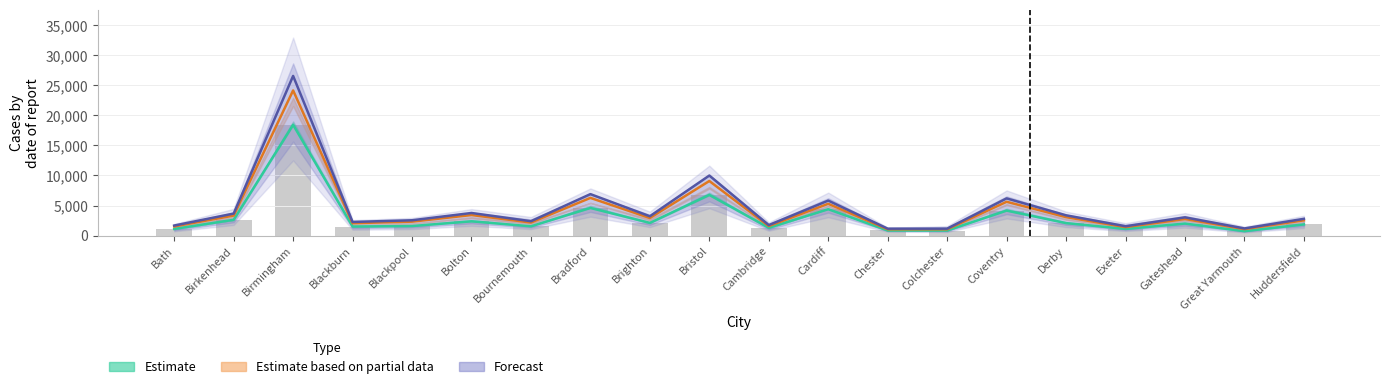

Reading right to left, transcribe all the data shown in this chart.

B46: 2537.0	1082.0	2759.0	1412.0	3068.0	5624.0	1049.0	1050.0	5291.0	1589.0	9079.0	2922.0	6271.0	2175.0	3419.0	2318.0	2063.0	24141.0	3331.0	1522.0
B47: 2790.7	1190.2	3034.9	1553.2	3374.8	6186.4	1153.9	1155.0	5820.1	1747.9	9986.9	3214.2	6898.1	2392.5	3760.9	2549.8	2269.3	26555.1	3664.1	1674.2
B48: 1862.0	735.0	2002.0	1114.0	2076.0	4160.0	845.0	854.0	4386.0	1300.0	6773.0	2109.0	4597.0	1543.0	2376.0	1589.0	1511.0	18431.0	2629.0	1110.0
B51: 1862.0	735.0	2002.0	1114.0	2076.0	4160.0	845.0	854.0	4386.0	1300.0	6773.0	2109.0	4597.0	1543.0	2376.0	1589.0	1511.0	18431.0	2629.0	1110.0